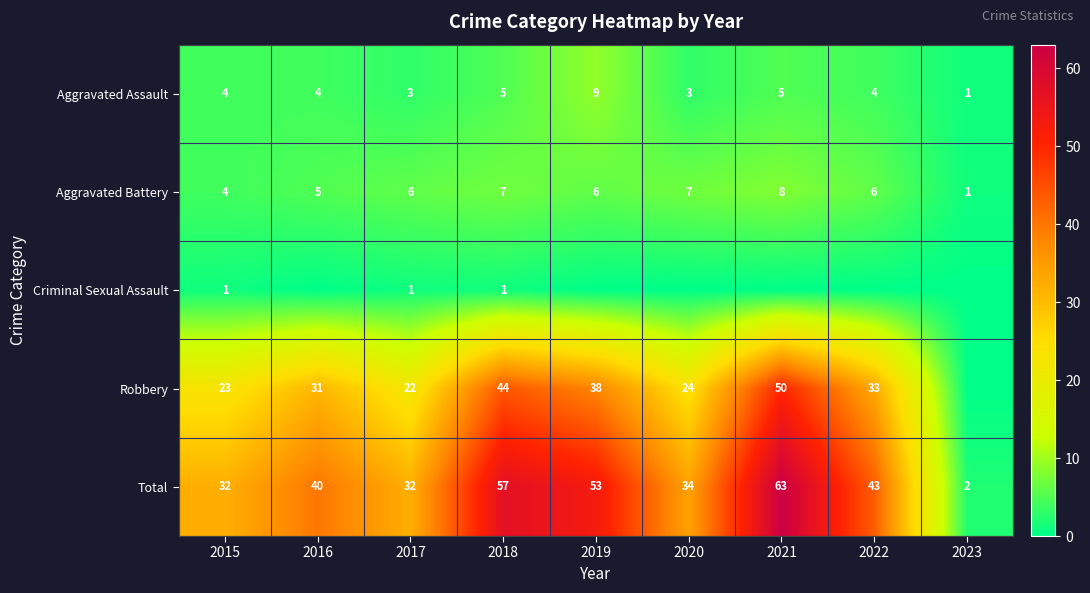

Is it true that Aggravated Battery equals 6 at 2019?

True